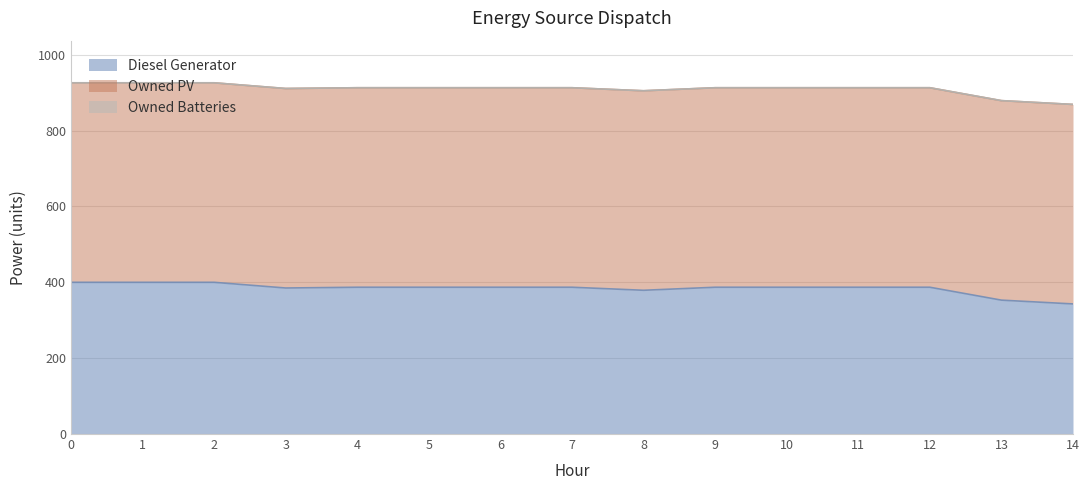

How many distinct data groups are displayed?

3